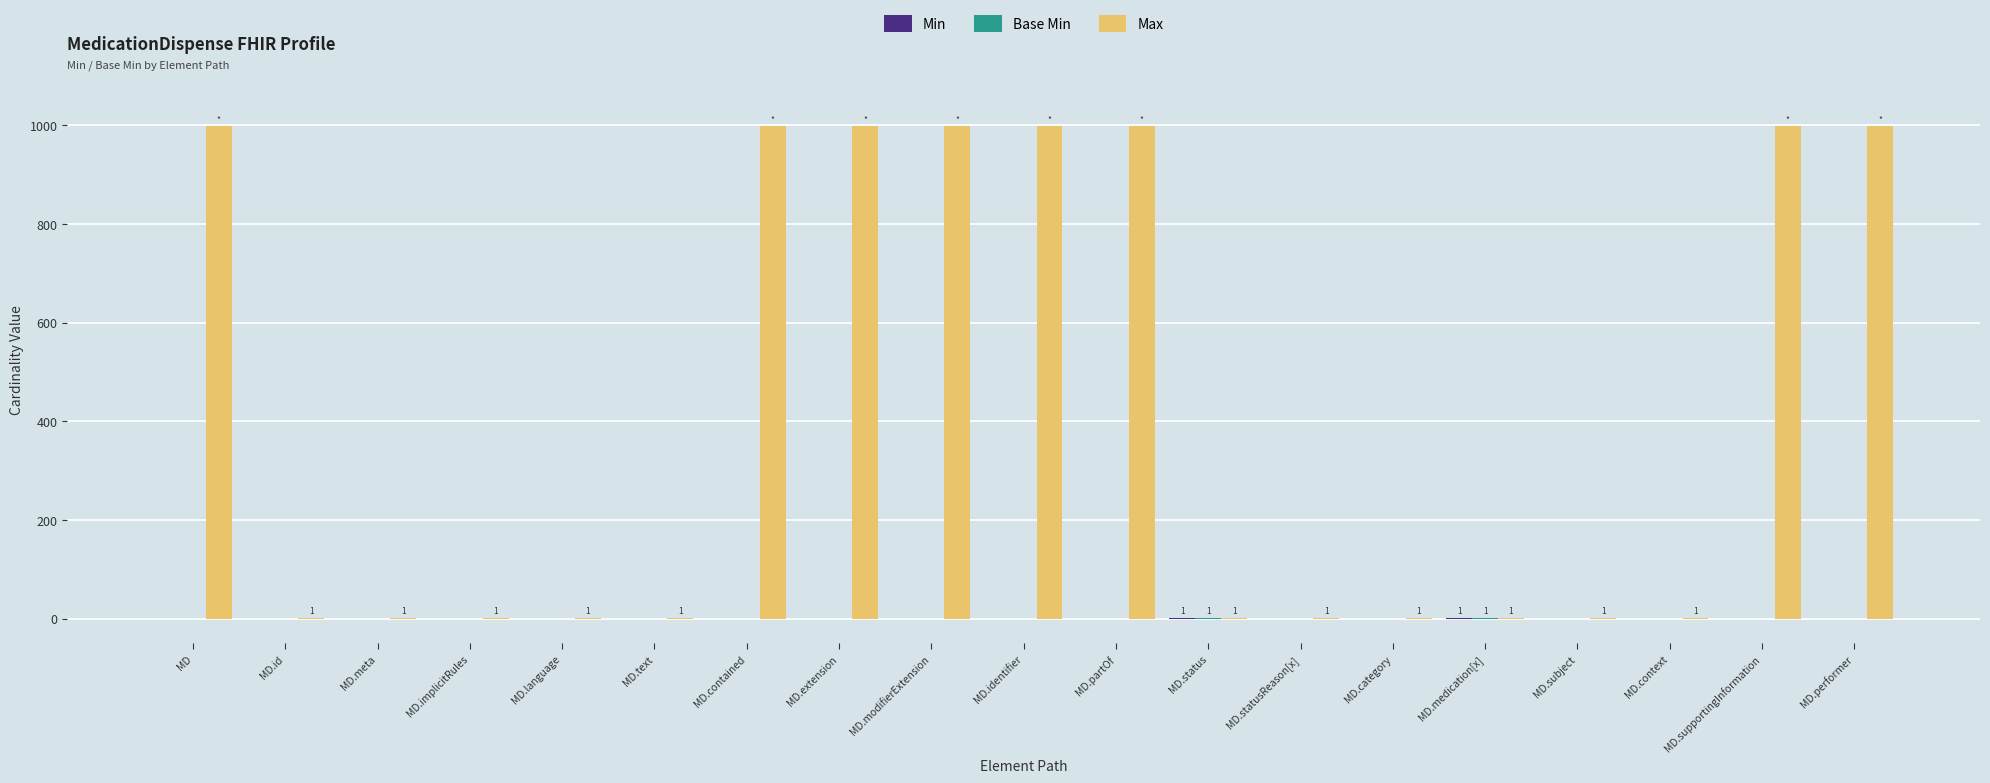

How many categories are shown in the chart?

19